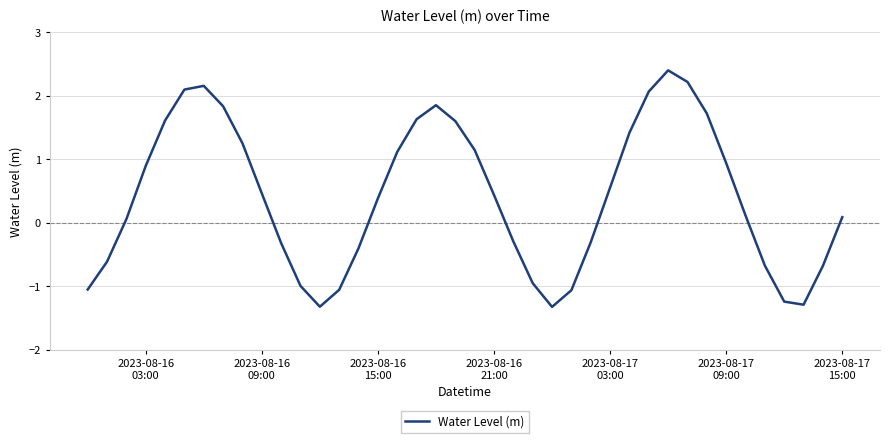

What is the difference between the maximum and minimum values?

3.7